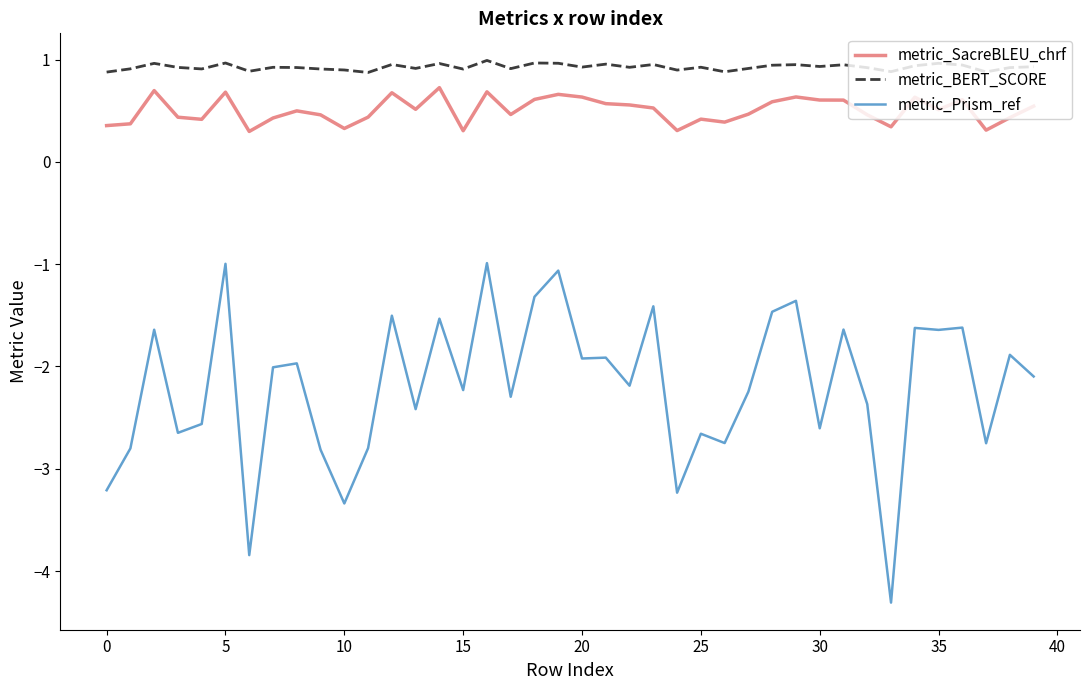

True or false: metric_SacreBLEU_chrf and metric_BERT_SCORE cross at least once.

False